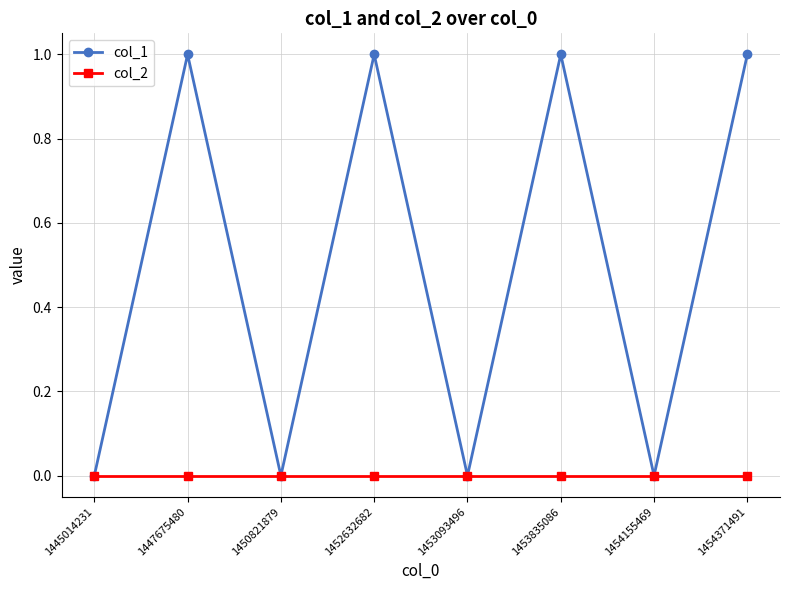

Which series has the widest spread of values?

col_1